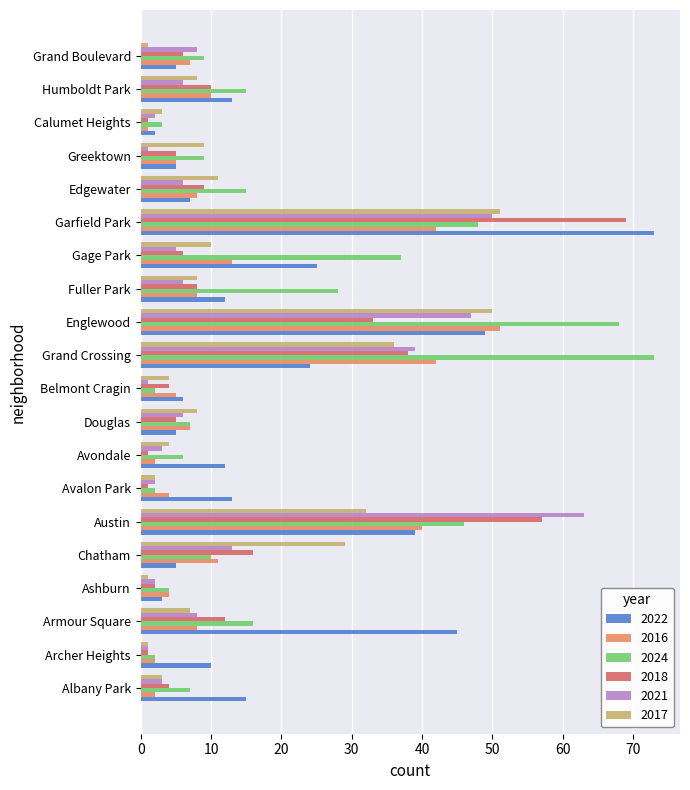

What is the difference between the 2018 values at Belmont Cragin and Garfield Park?

65